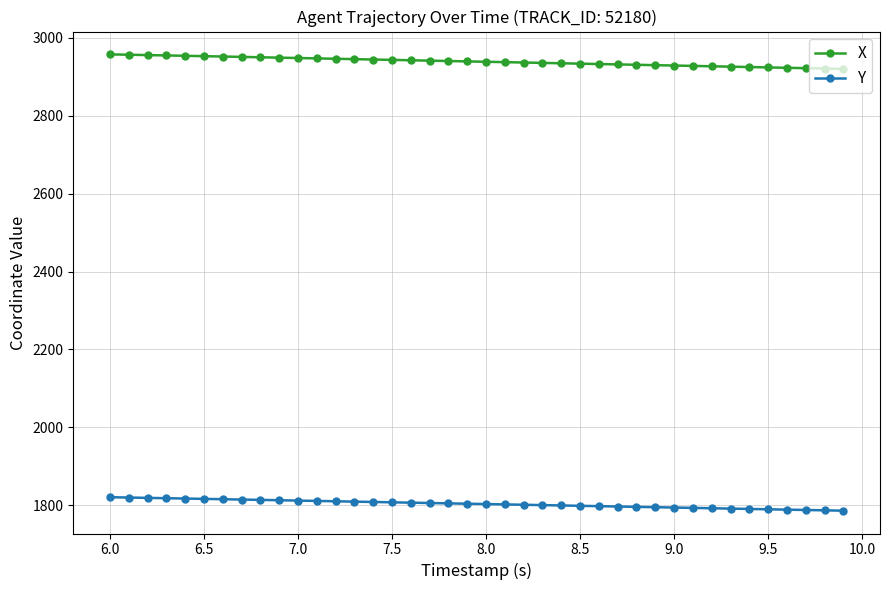

List the series in order of their overall mean, lowest first.

Y, X